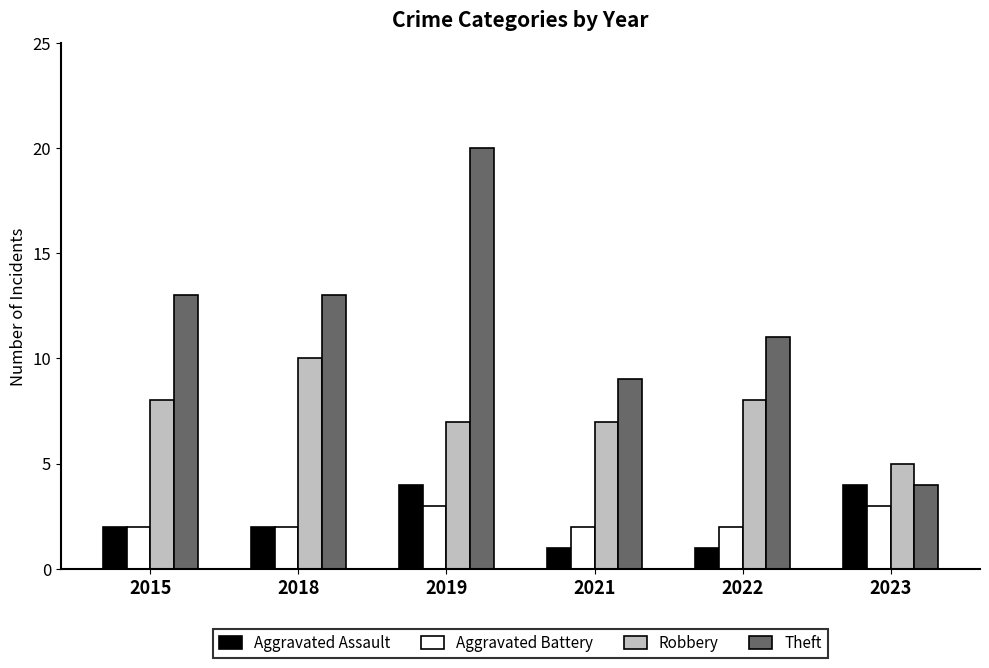

What is the difference between the highest and lowest values at 2021?

8